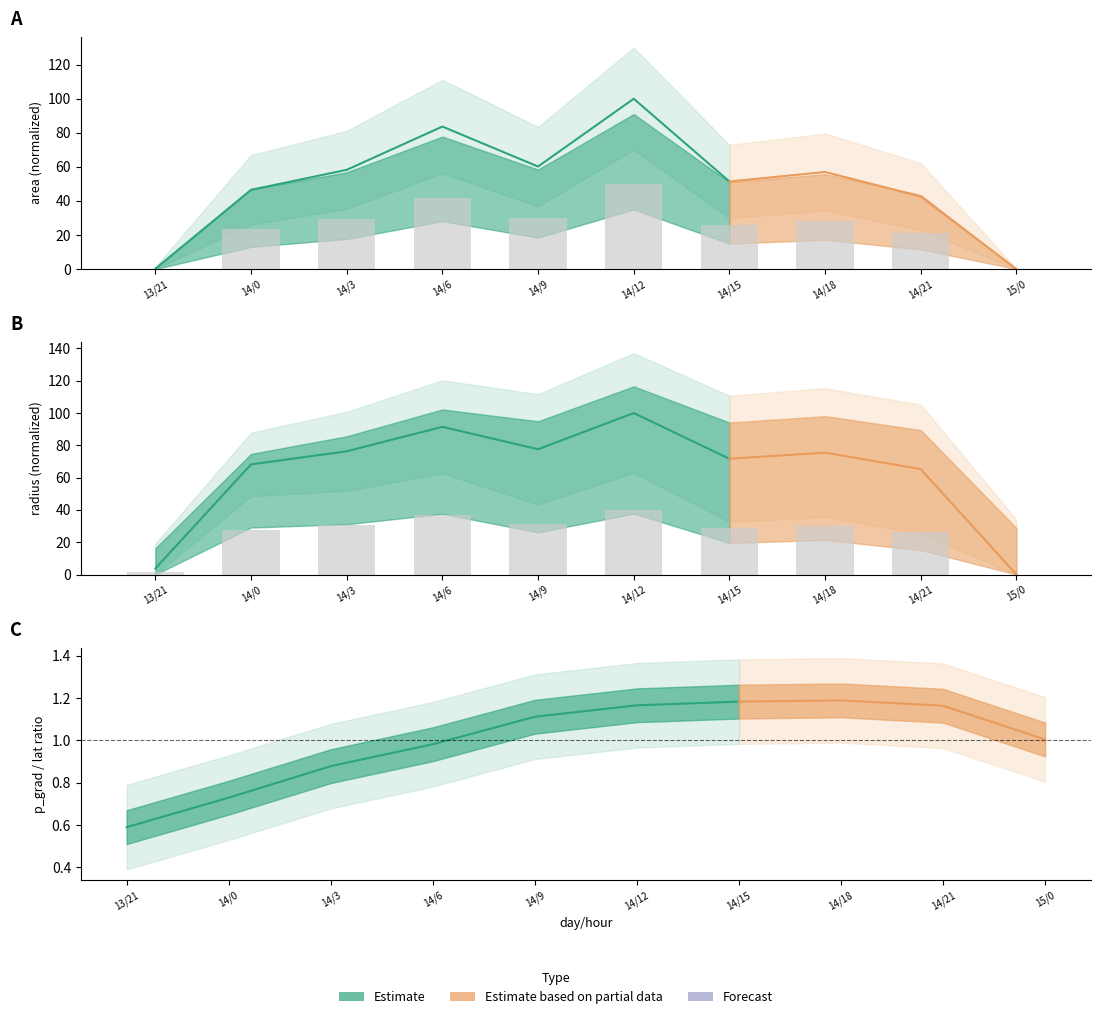

At which label does radius reach its peak?

14/12